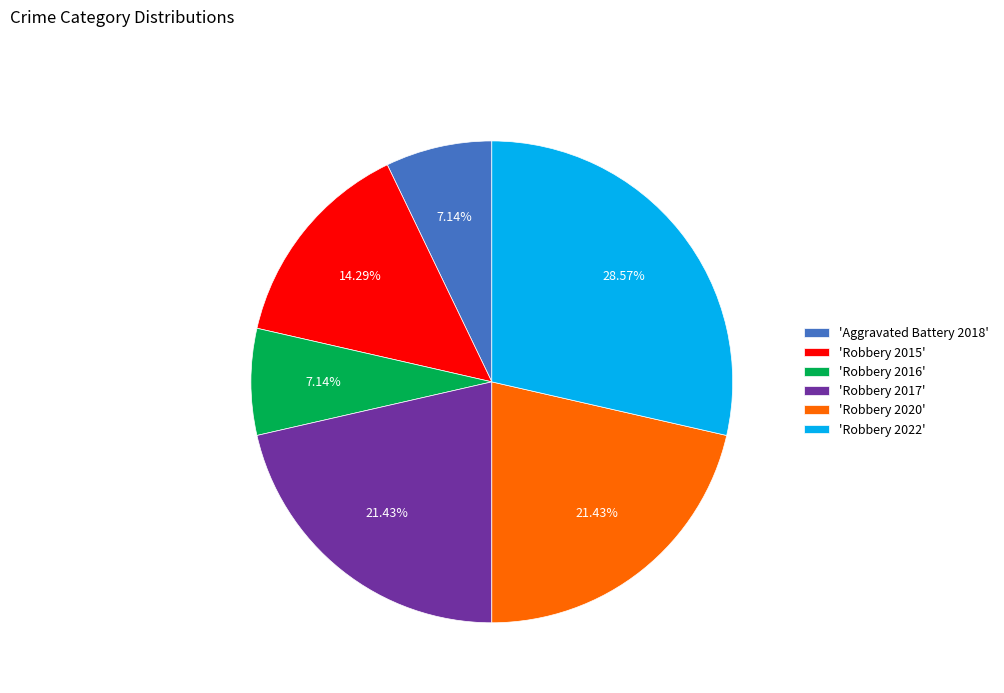

Is there a majority slice in this chart?

No